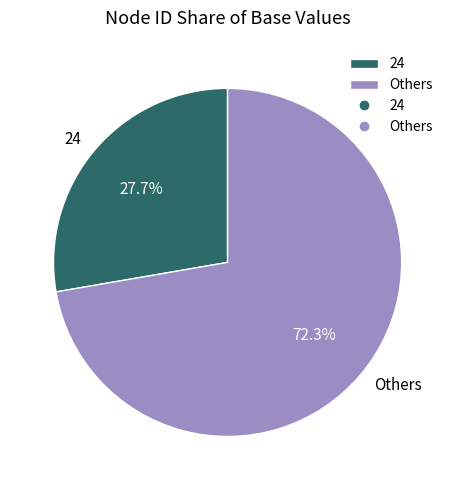

What is the ratio of the value at 24 to the value at Others?

0.4